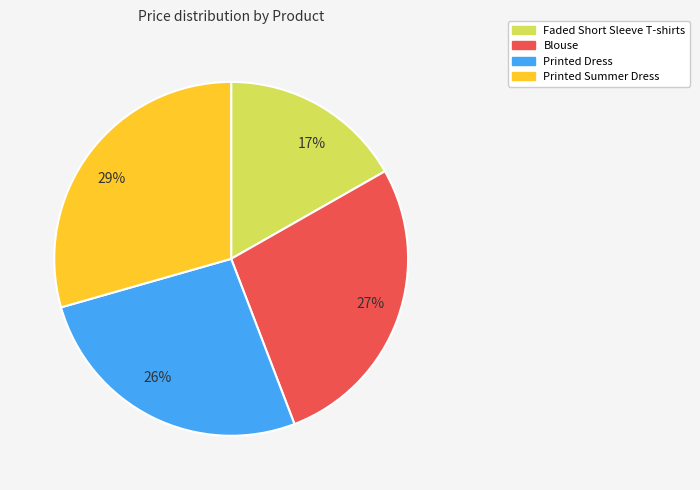

What is the largest slice in the pie chart?

29%